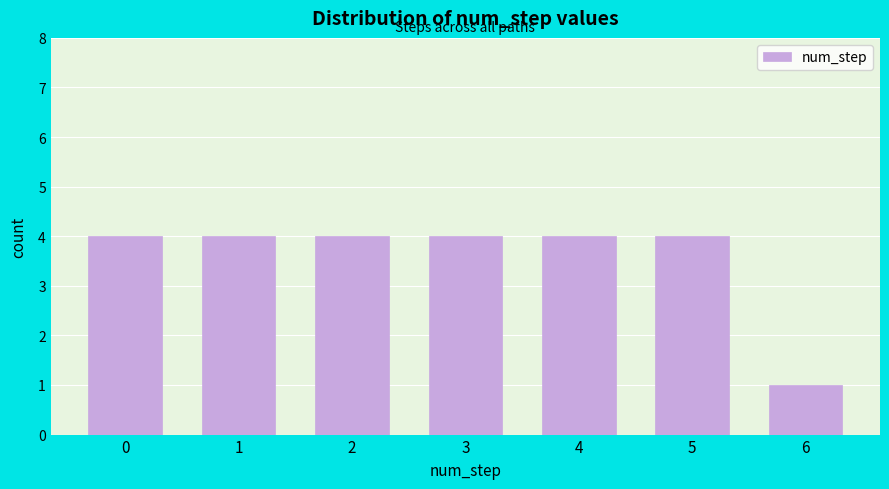

Reading left to right, what are all the values shown in this chart?

4	4	4	4	4	4	1